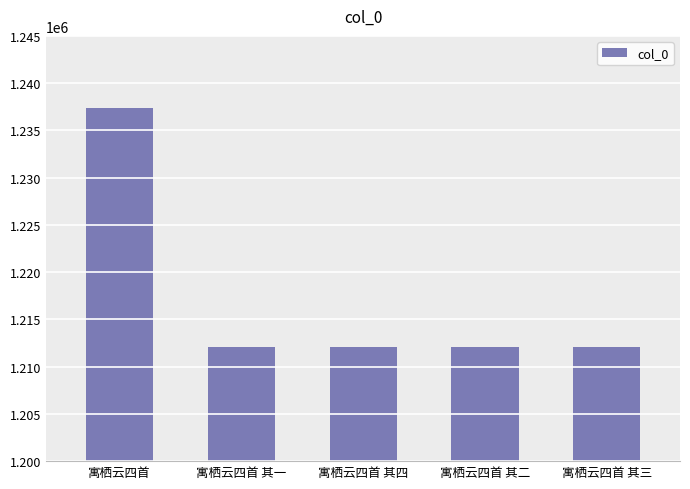

What is the ratio of the value at 寓栖云四首 其二 to the value at 寓栖云四首 其三?

1.0